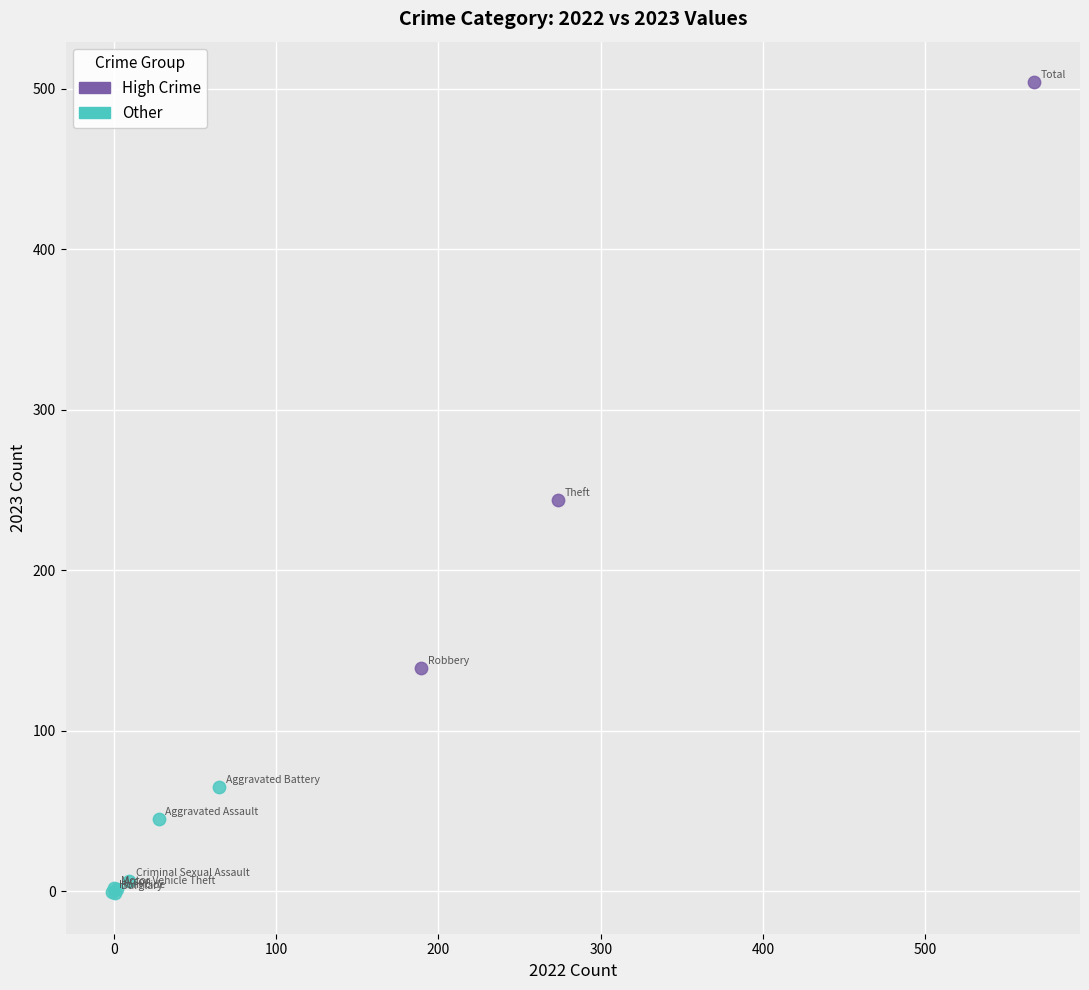

What are all the series names shown in the legend?

High Crime, Other